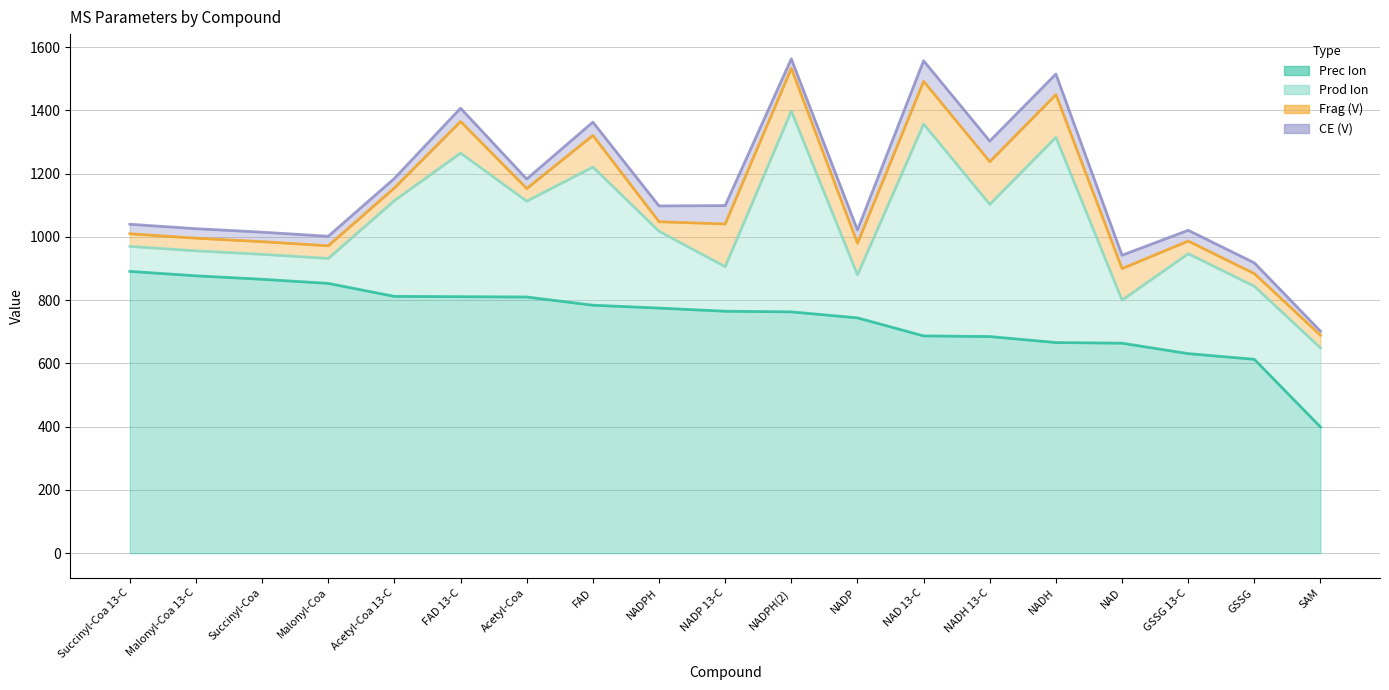

True or false: CE (V) has a value of 42 at Acetyl-Coa 13-C.

False